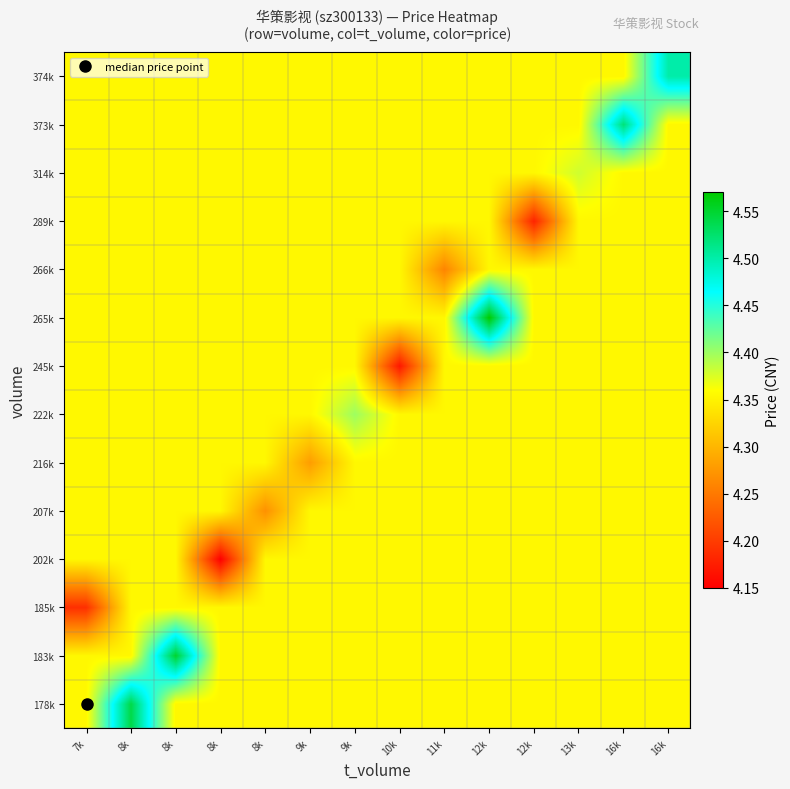

What is the minimum value shown in the chart?

4.2